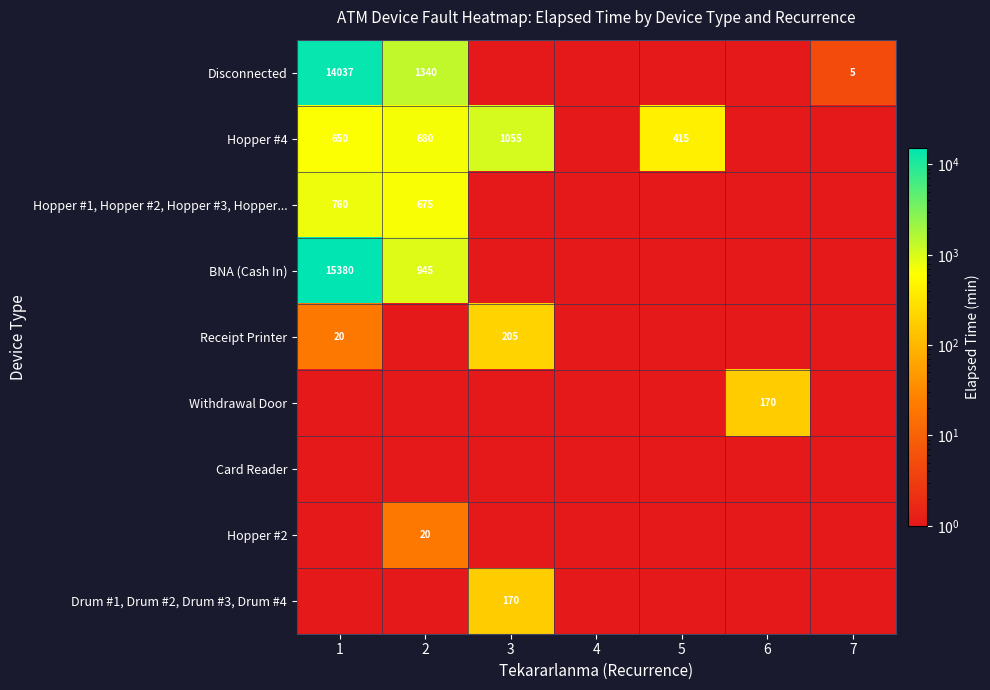

The value of Disconnected at 2 is 1823.8. True or false?

False